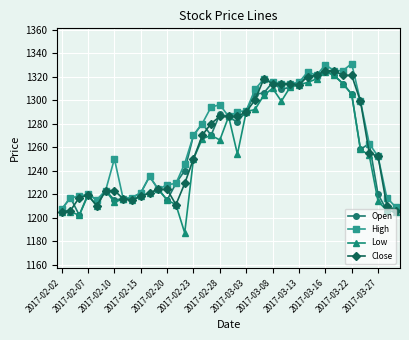

At how many categories does at least one series exceed 1301?

12